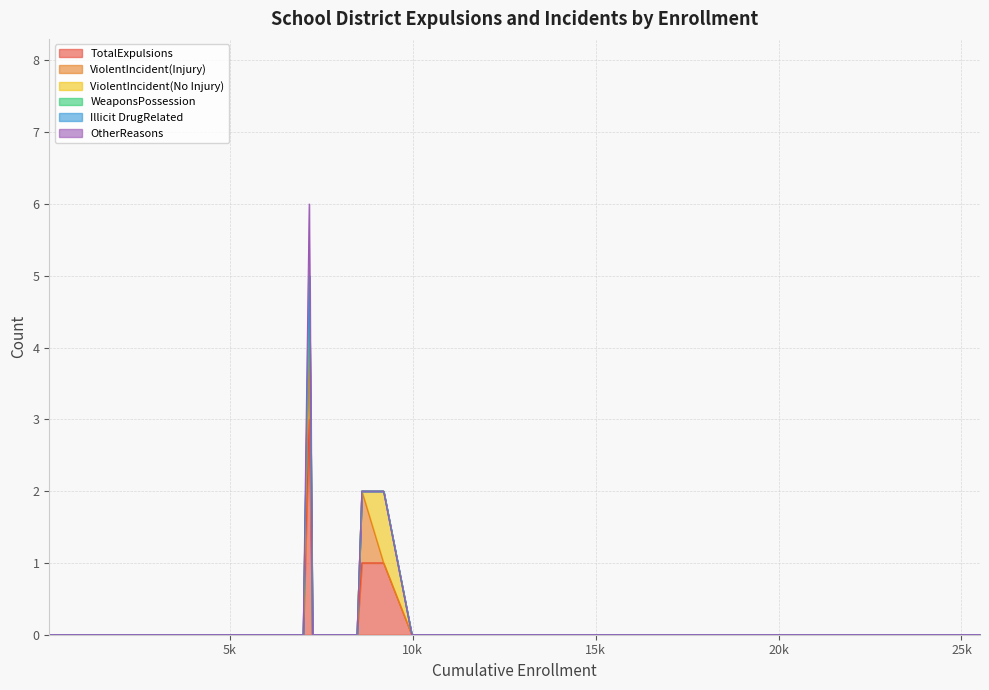

True or false: Illicit DrugRelated and TotalExpulsions intersect in this chart.

False